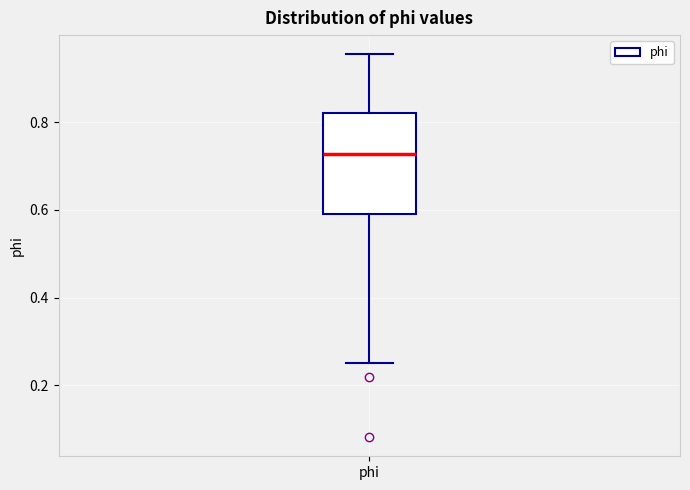

Transcribe this box plot: give where the median line is, the range the box spans, and where the two whiskers end, as read against the y-axis. The values are not printed on the chart, so give them approximately, as read against the axis.

median 0.72, box 0.60 to 0.82, whiskers 0.26 to 0.96